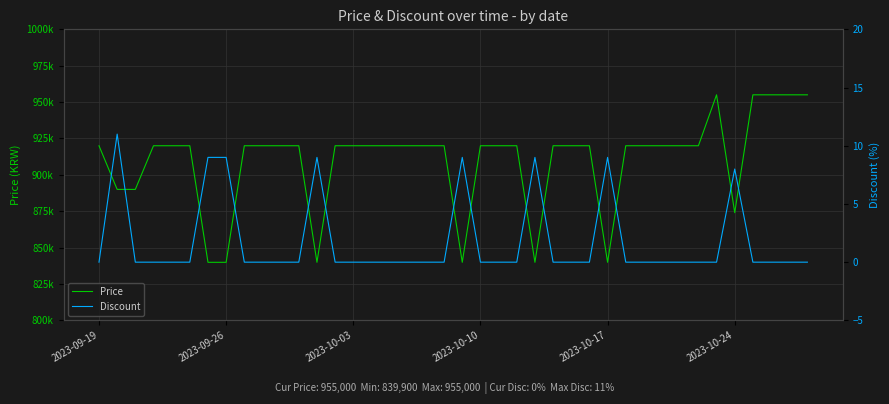

How many lines are shown in the chart?

2